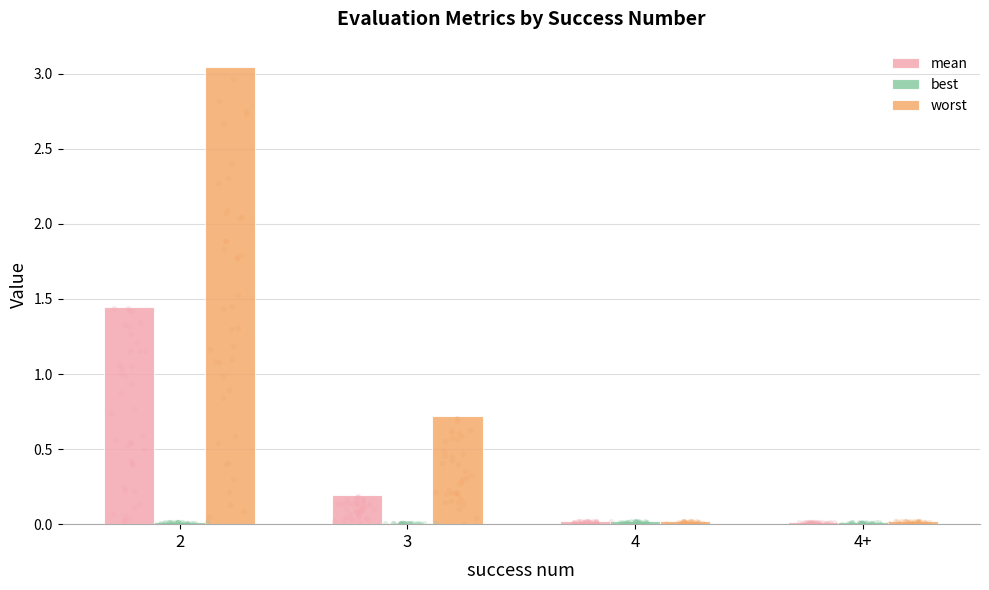

What are all the series names shown in the legend?

mean, best, worst